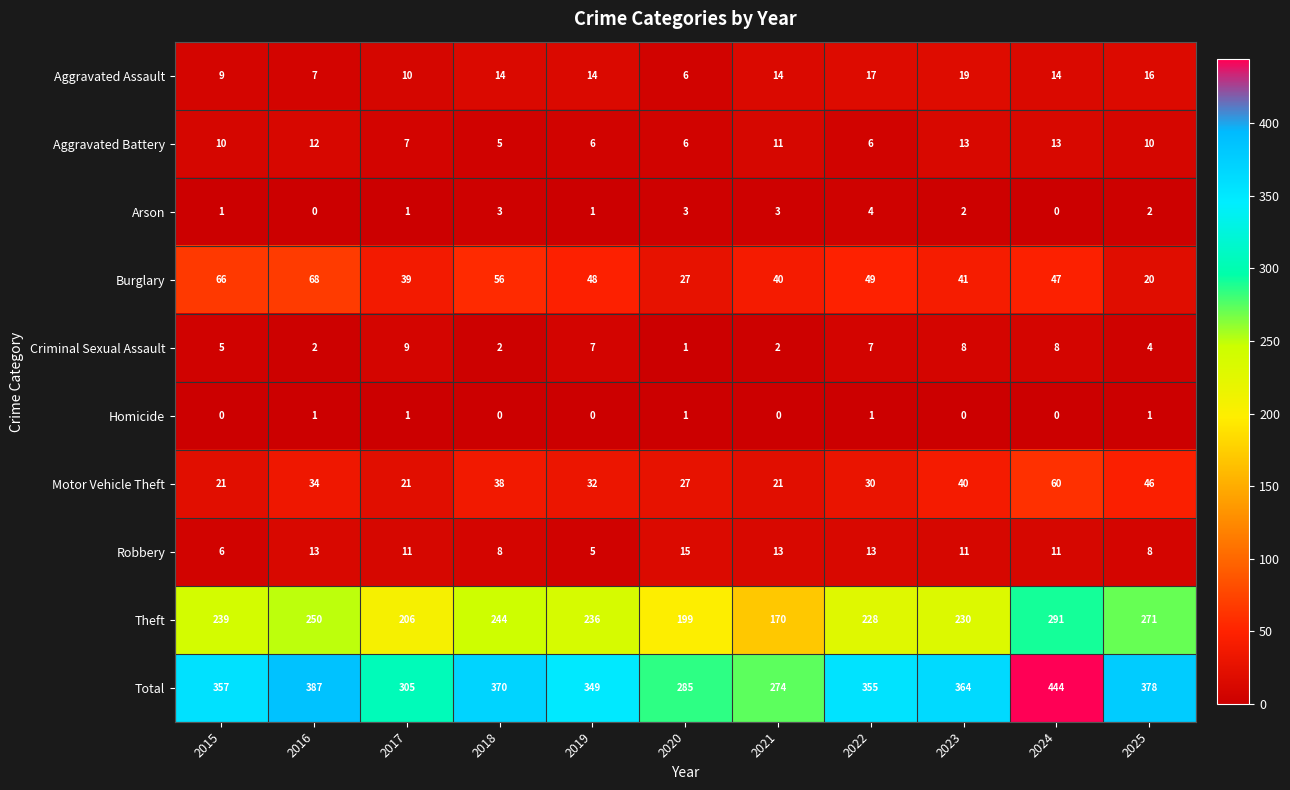

What is the difference between the Motor Vehicle Theft values at 2019 and 2018?

6